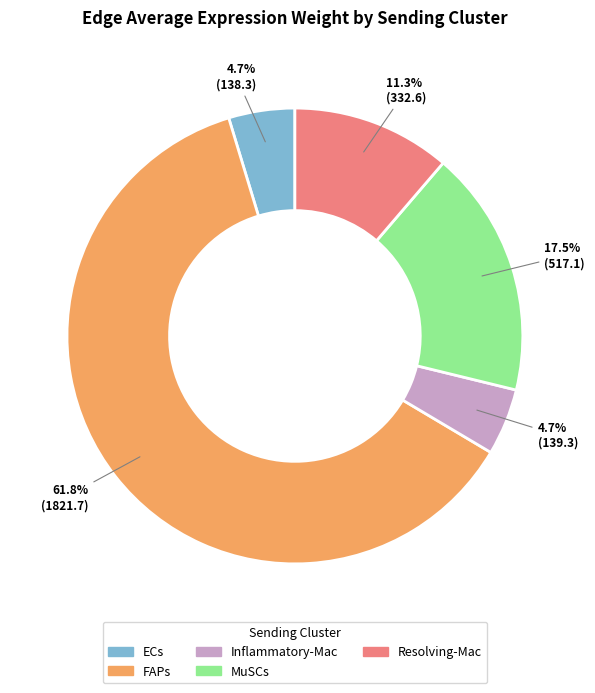

Between MuSCs and Inflammatory-Mac, which is larger?

MuSCs